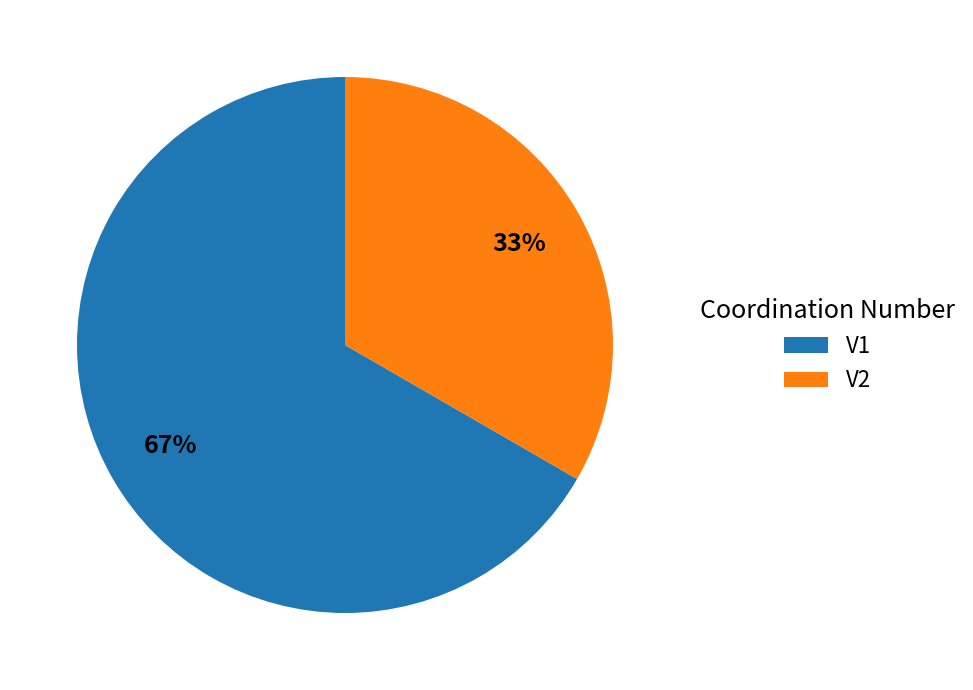

Is the sum of V2 and V1 greater than half?

Yes